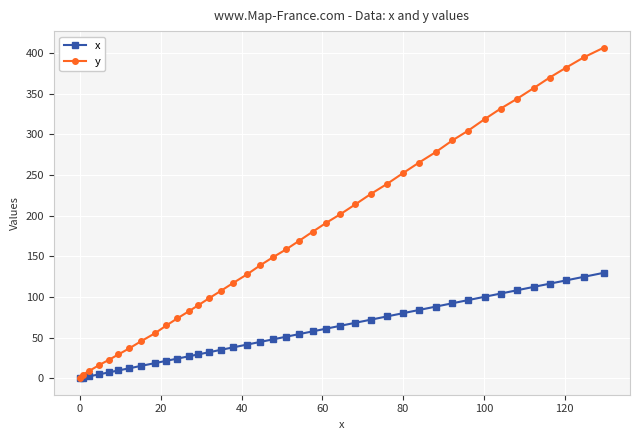

Does the chart display data point markers on the line(s)?

Yes